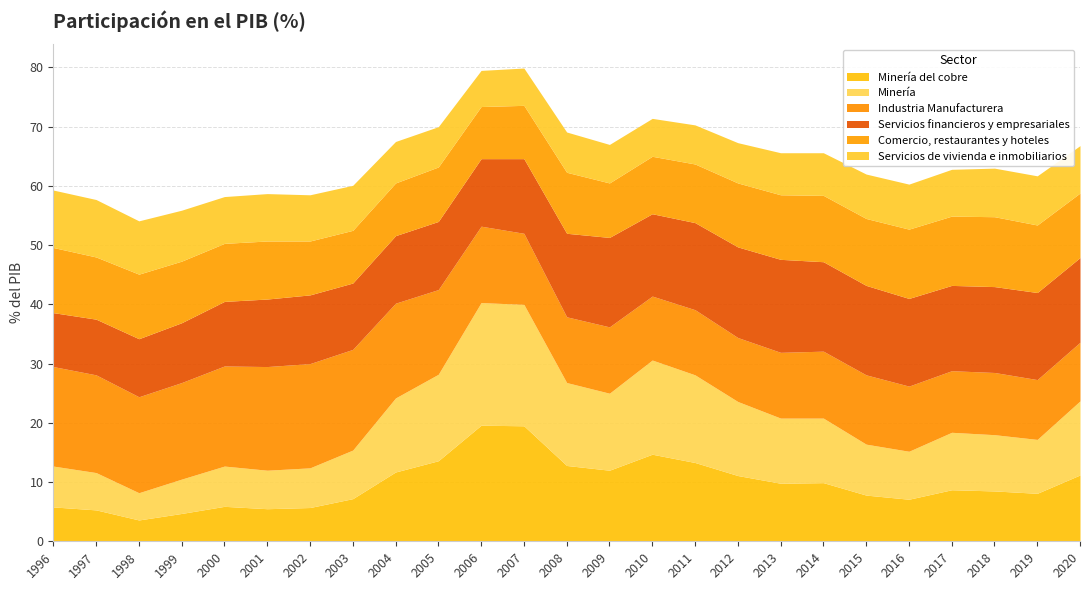

After their last crossing, which series has the higher values: Minería or Servicios financieros y empresariales?

Servicios financieros y empresariales